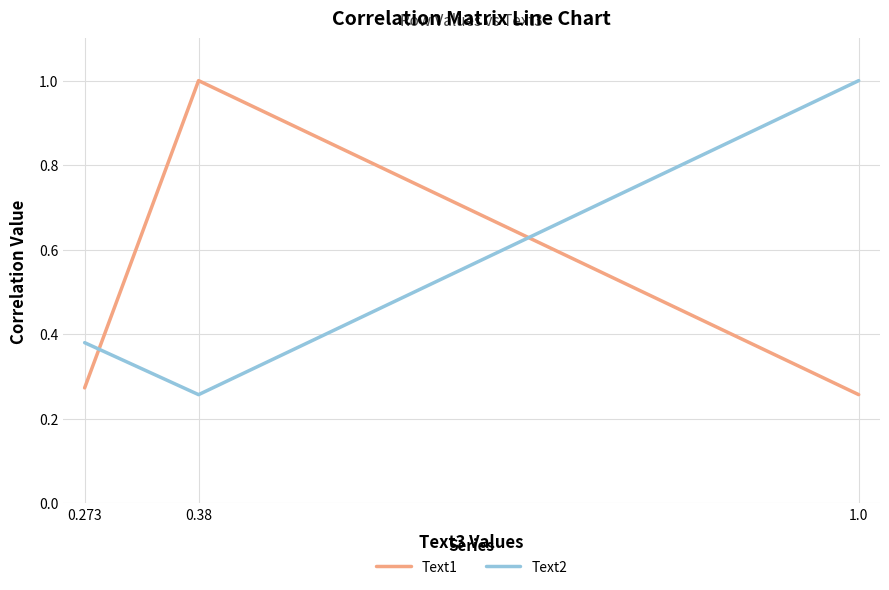

Rank the series at 0.273 from lowest to highest value.

Text1, Text2